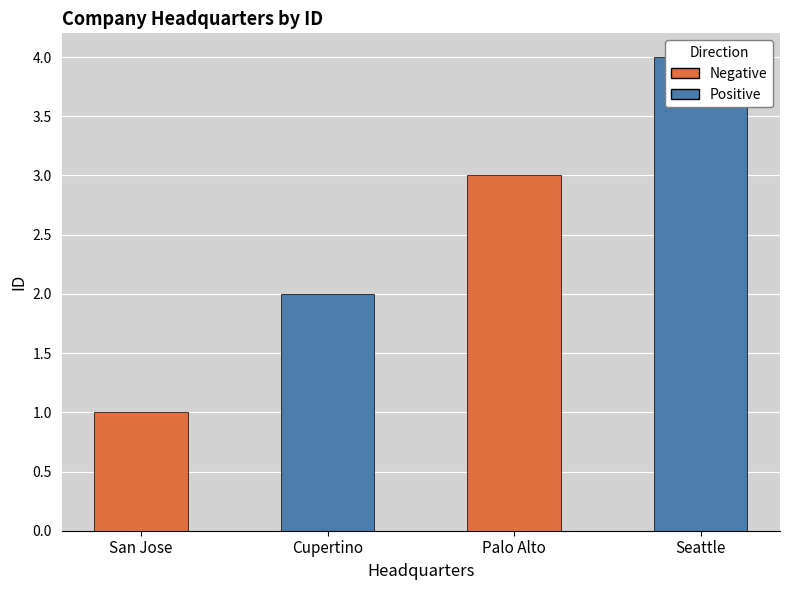

List the labels in order of value, smallest first.

San Jose, Cupertino, Palo Alto, Seattle